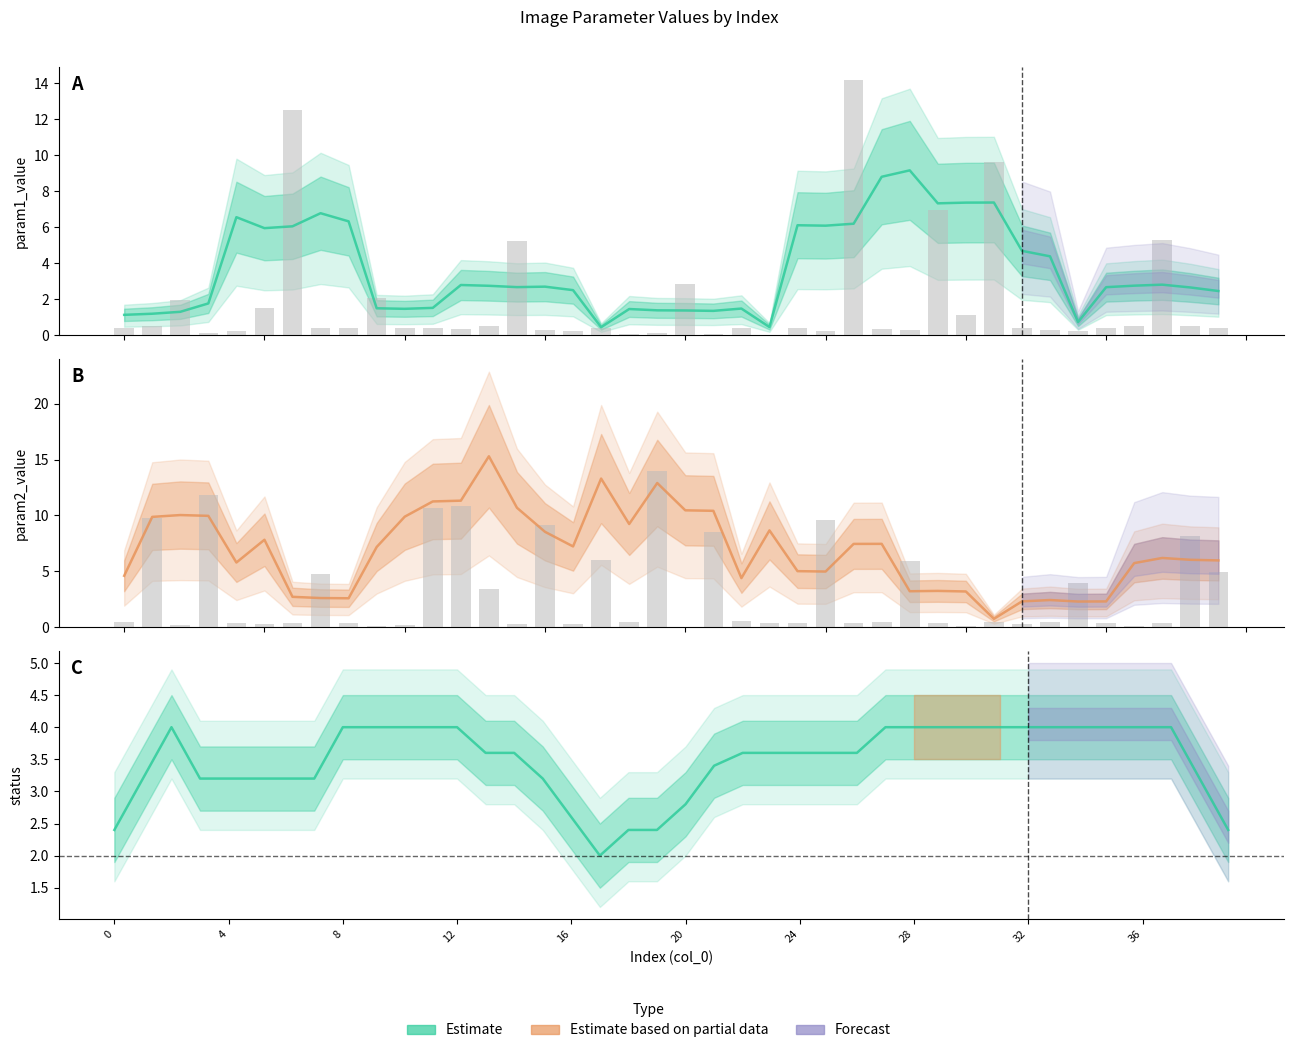

Which series has the largest total across all categories?

param2_value